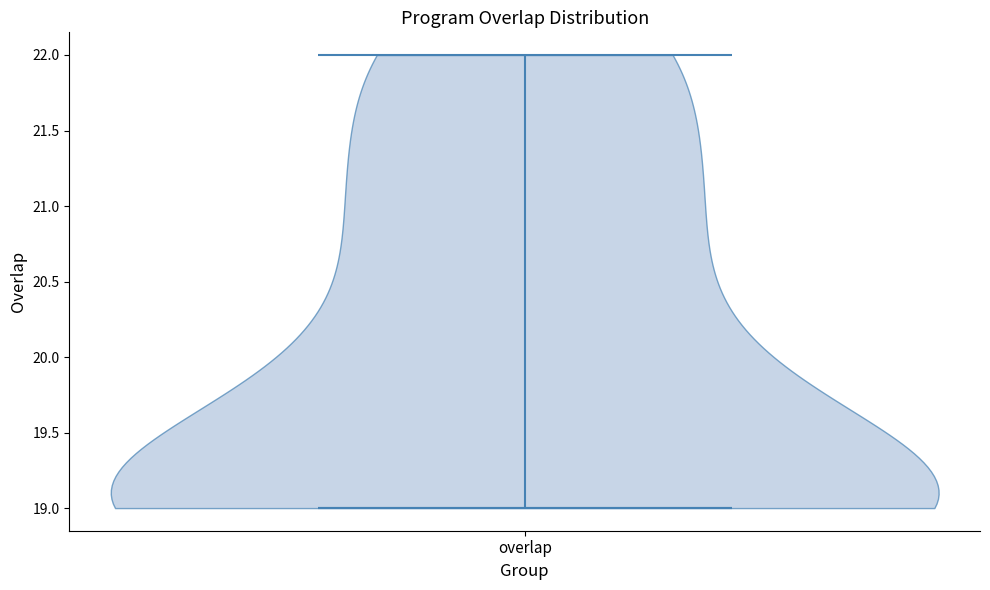

Read this violin plot against the y-axis: where its median line is, and the lowest and highest points the violin reaches. The values are not printed on the chart, so give them approximately, as read against the axis.

median line 19, lowest point 19, highest point 22